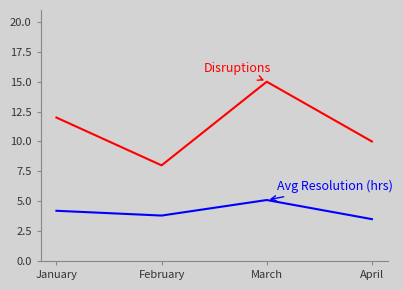

What is the spread (max minus min) of values at April?

6.5